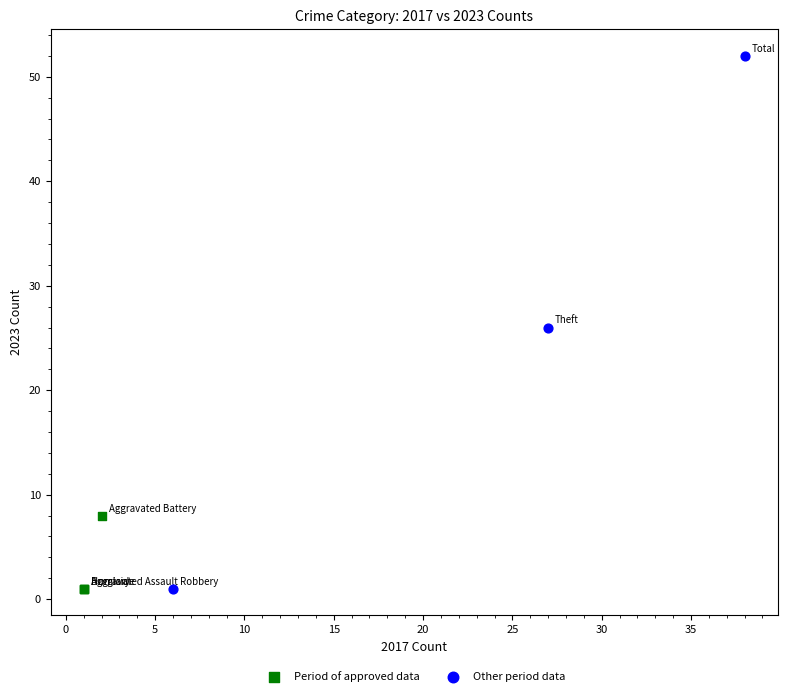

Which series reaches the maximum Y coordinate?

Other period data